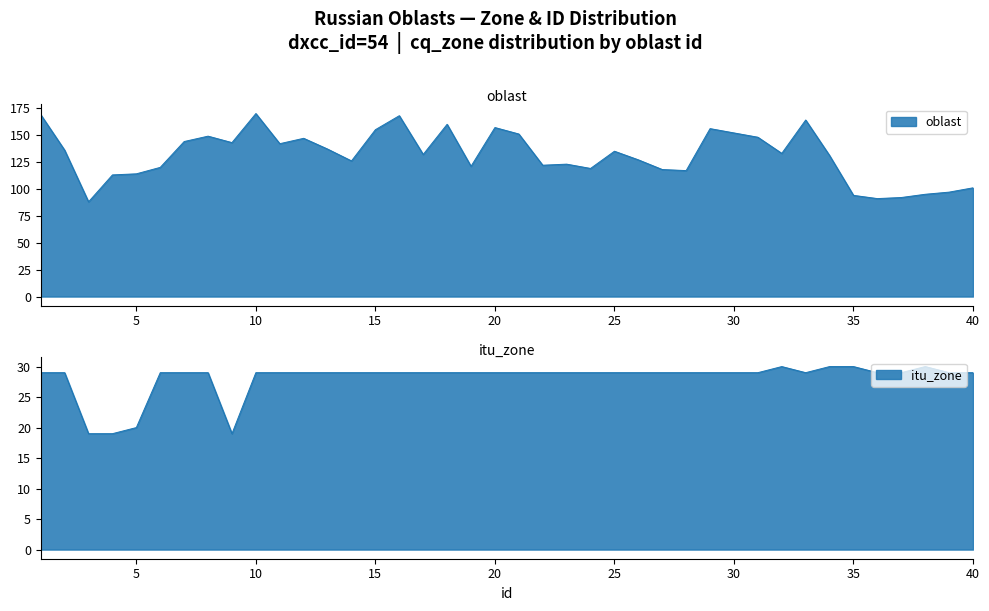

Rank the series by their average value, from highest to lowest.

oblast, itu_zone